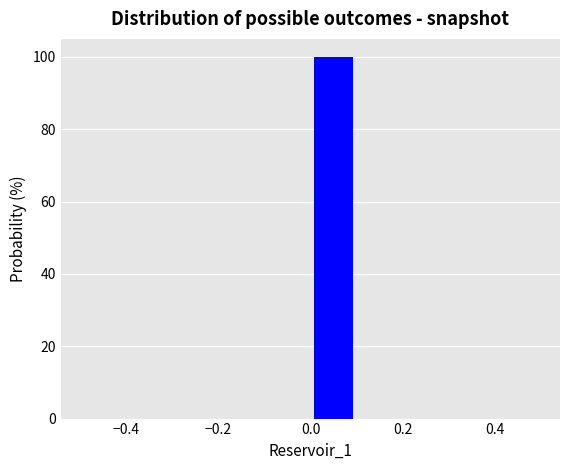

Which range on the x-axis has the tallest bar?

0.0 to 0.1